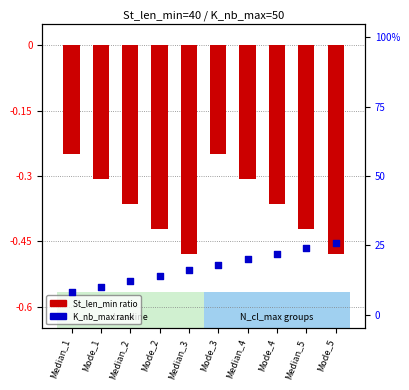

What are all the series names shown in the legend?

St_len_min ratio, K_nb_max rank